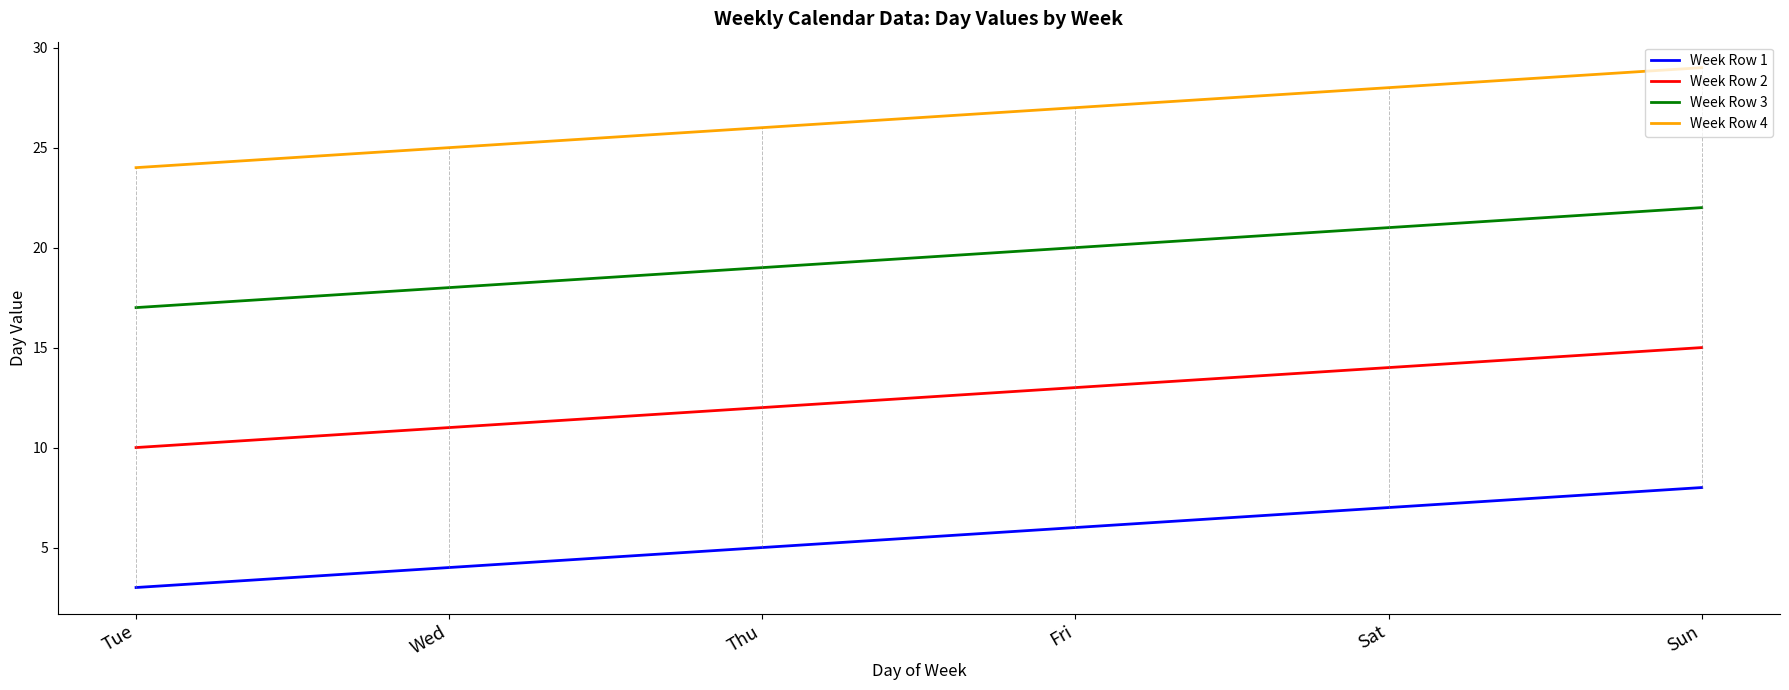

List the series in order of their overall mean, highest first.

Week Row 4, Week Row 3, Week Row 2, Week Row 1